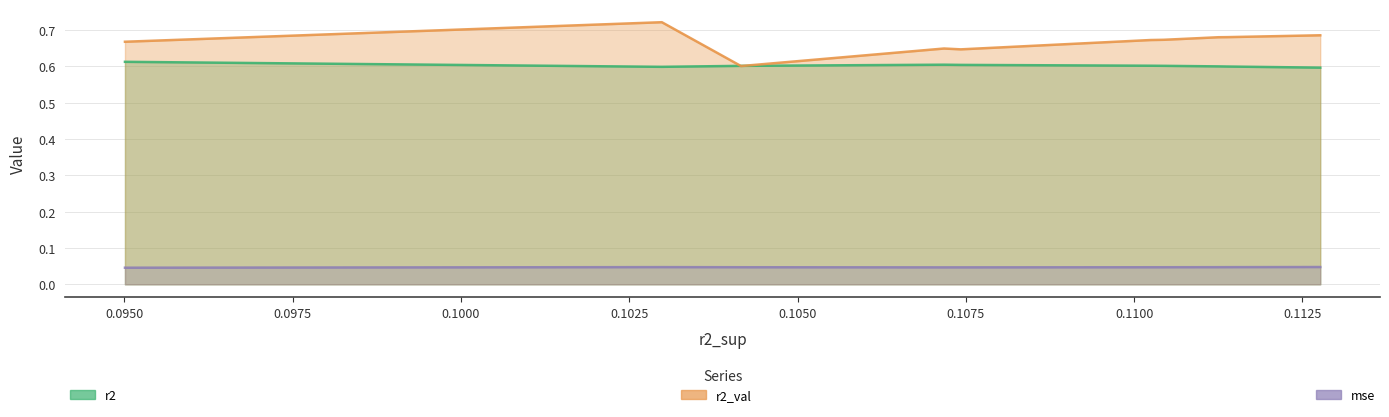

Which series has the largest range (max minus min)?

r2_val